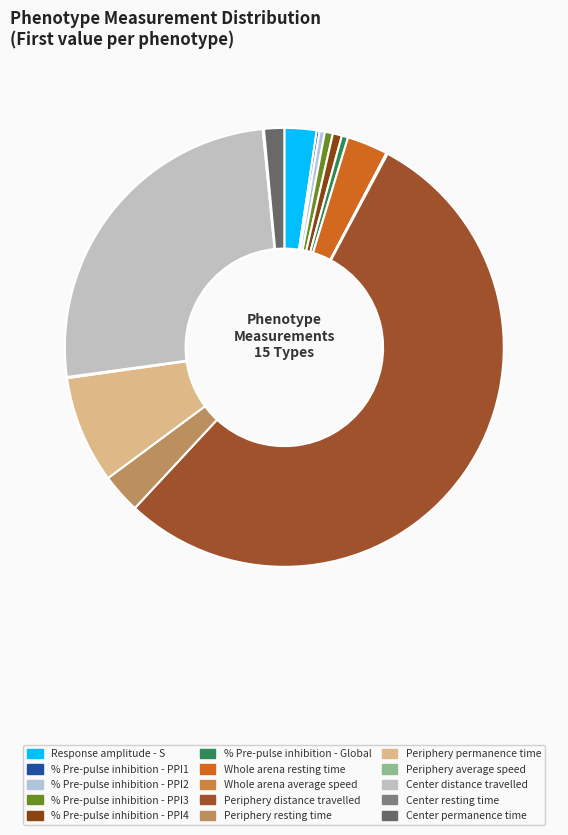

Combined, what portion of the pie is Periphery distance travelled and Center distance travelled?

79.7%